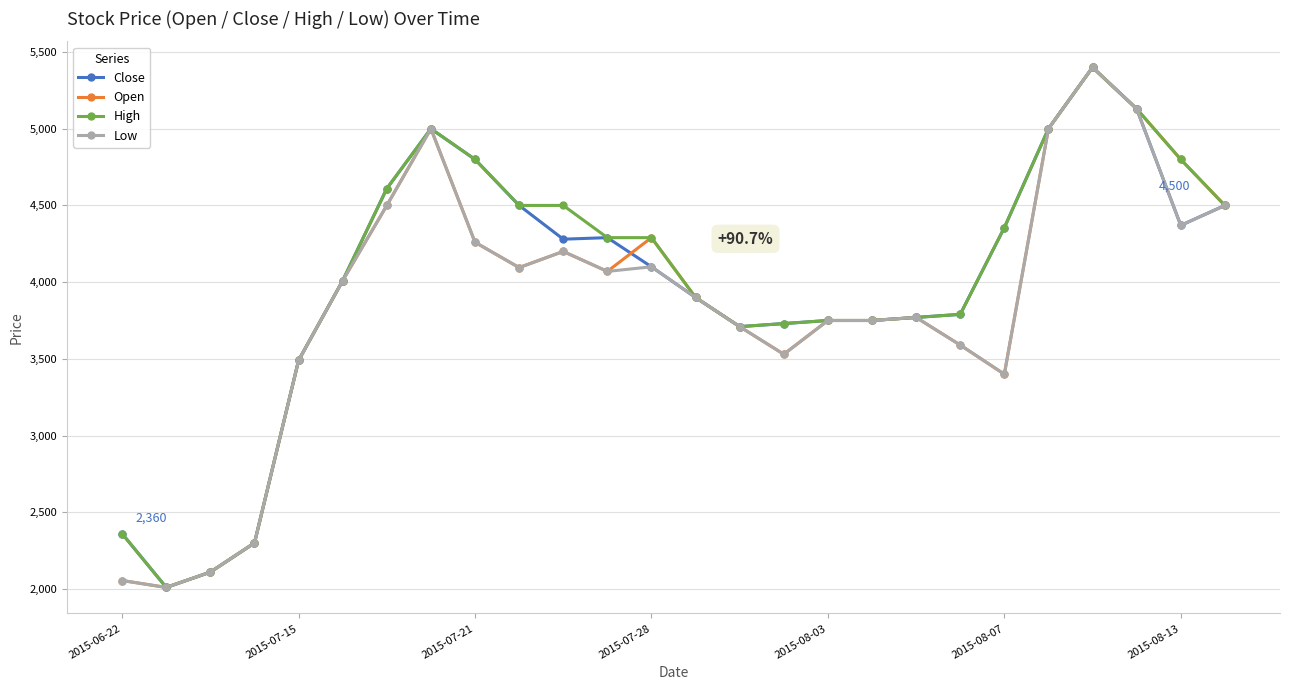

At how many categories does at least one series exceed 3306?

22